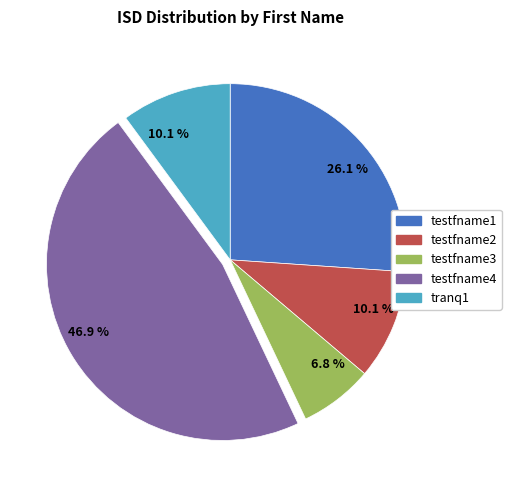

Is there a majority slice in this chart?

No